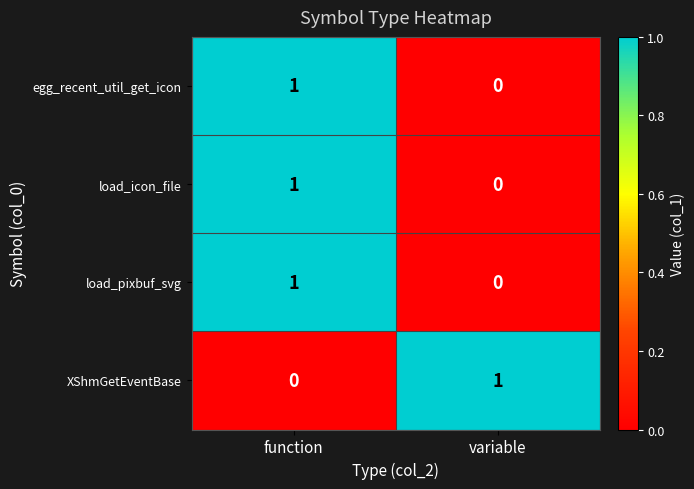

Reading left to right, what are all the values shown in this chart?

egg_recent_util_get_icon: function=1	variable=0
load_icon_file: function=1	variable=0
load_pixbuf_svg: function=1	variable=0
XShmGetEventBase: function=0	variable=1